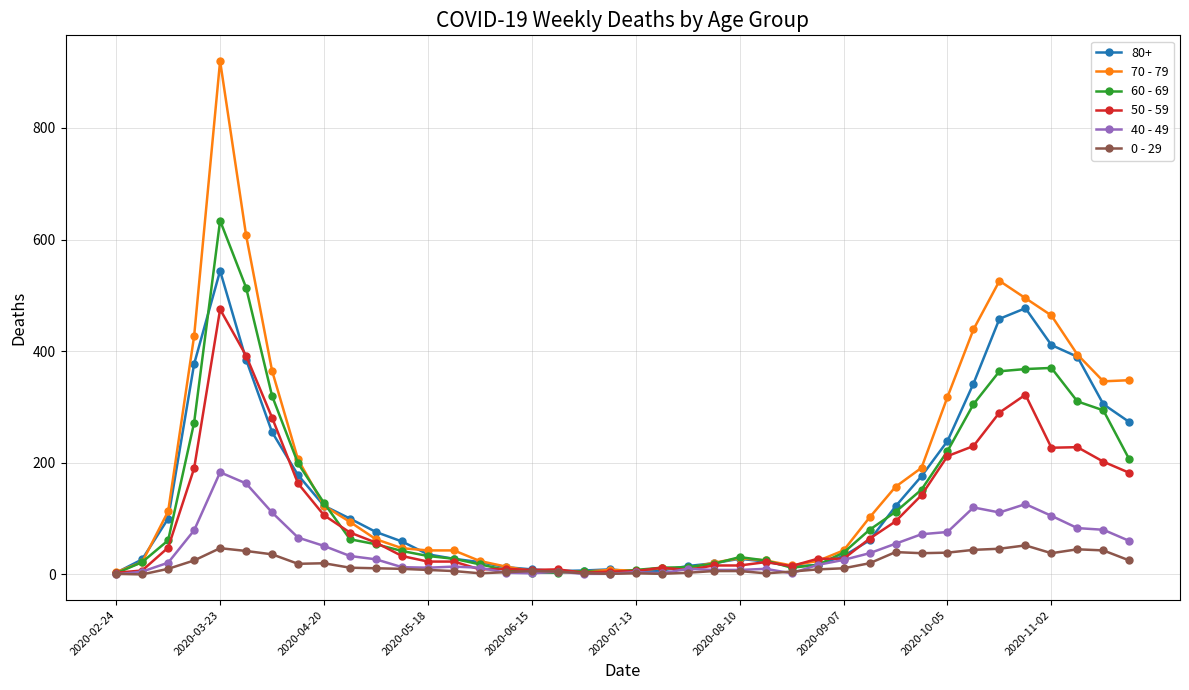

What is the maximum value shown in the chart?

920